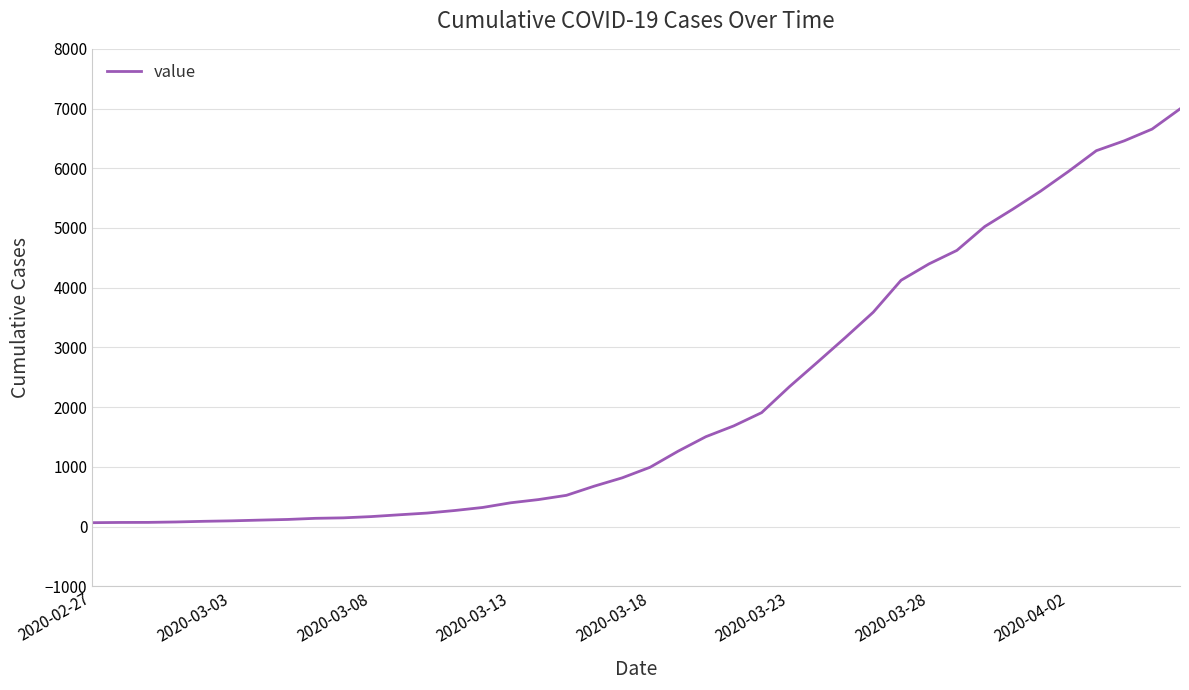

What is the sum of all values?

85643